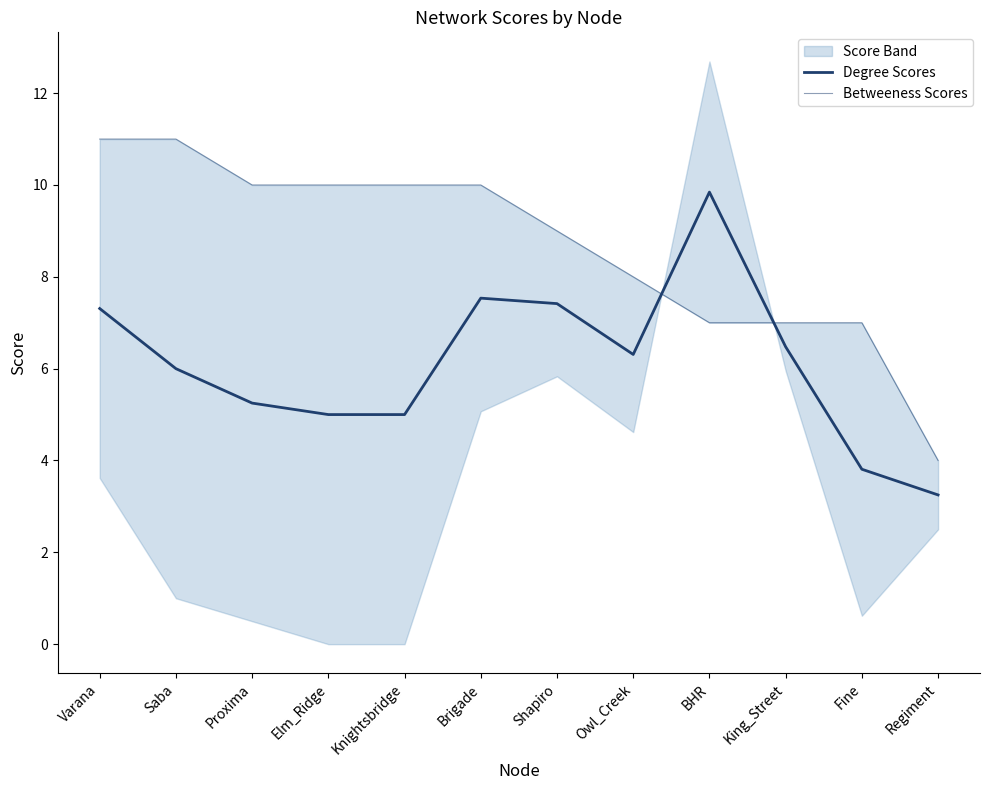

At how many categories does at least one series exceed 4?

11